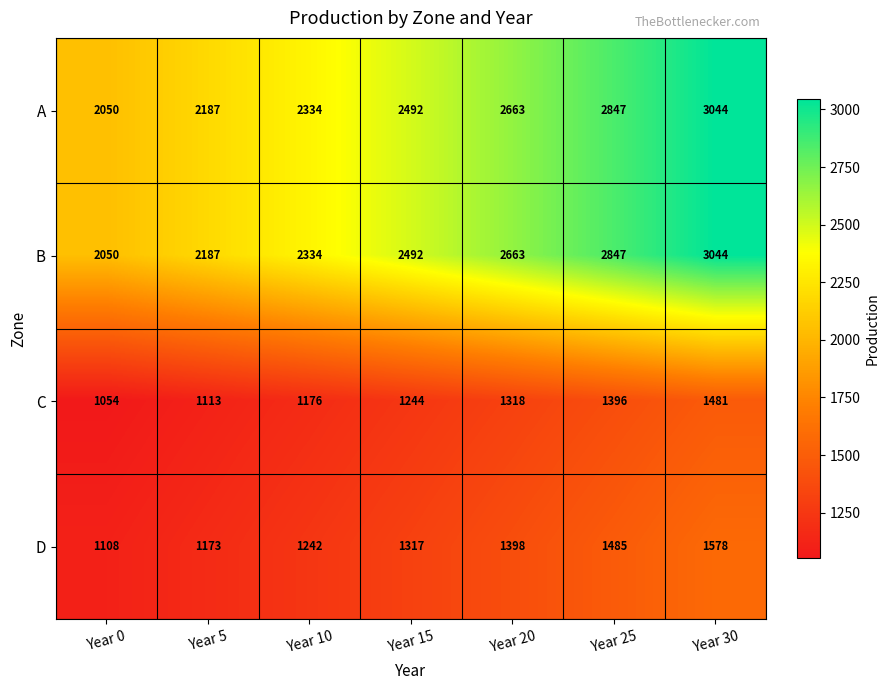

True or false: C has a value of 533 at Year 10.

False